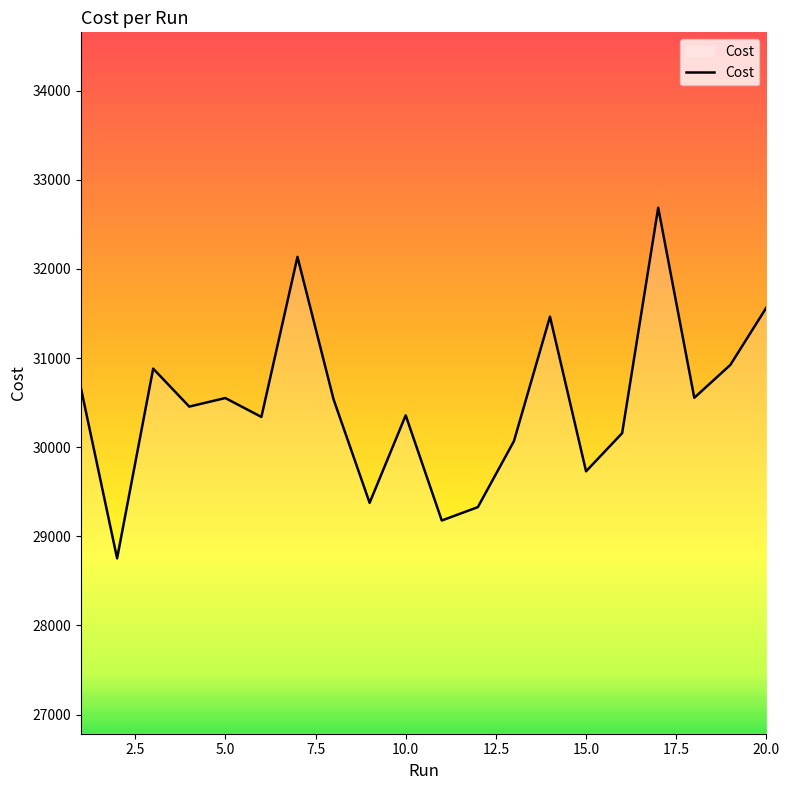

What is the maximum value shown in the chart?

32688